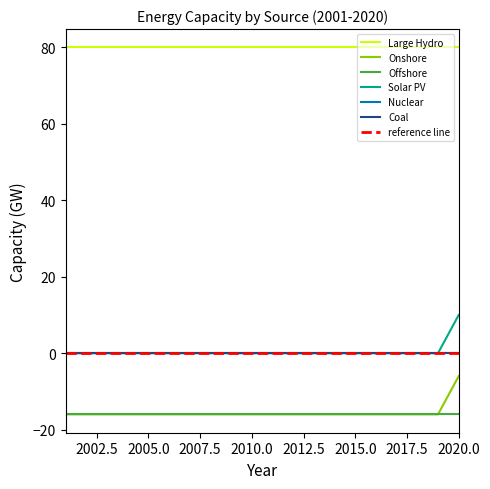

At which label does Coal reach its peak?

2001